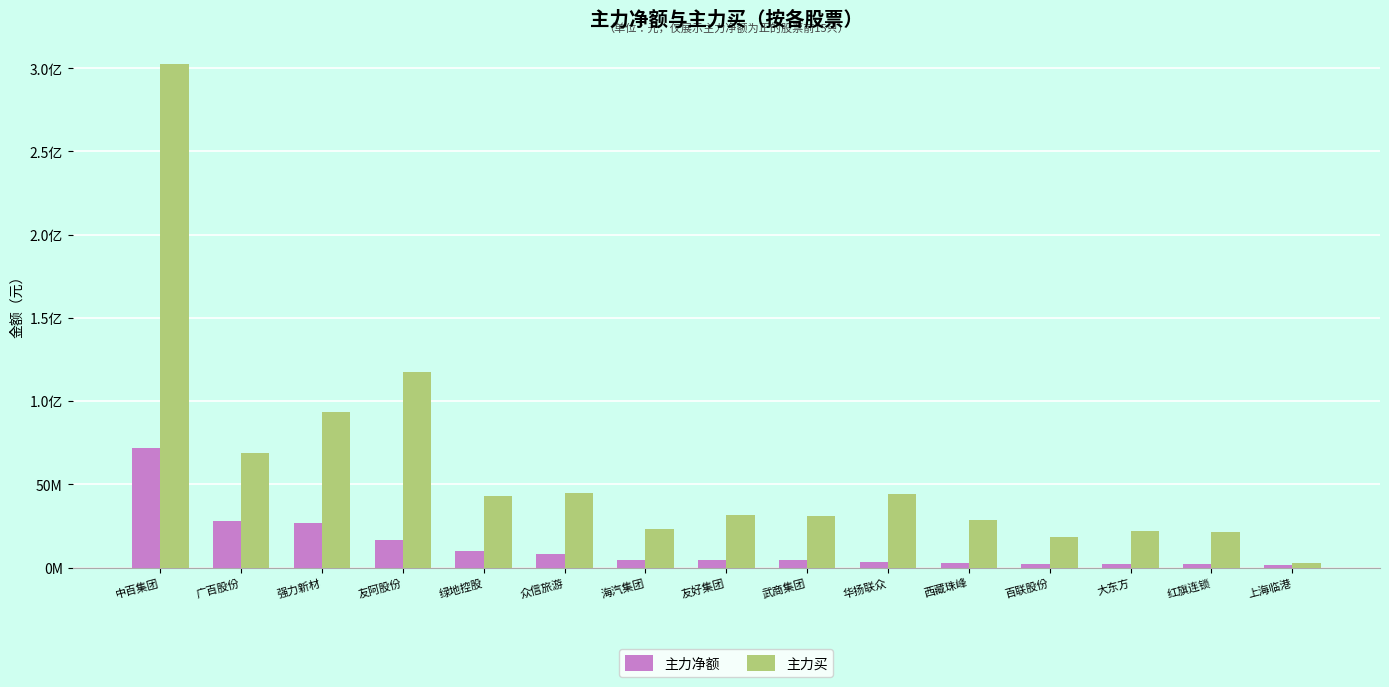

Between 海汽集团 and 百联股份, which series saw the biggest shift?

主力买